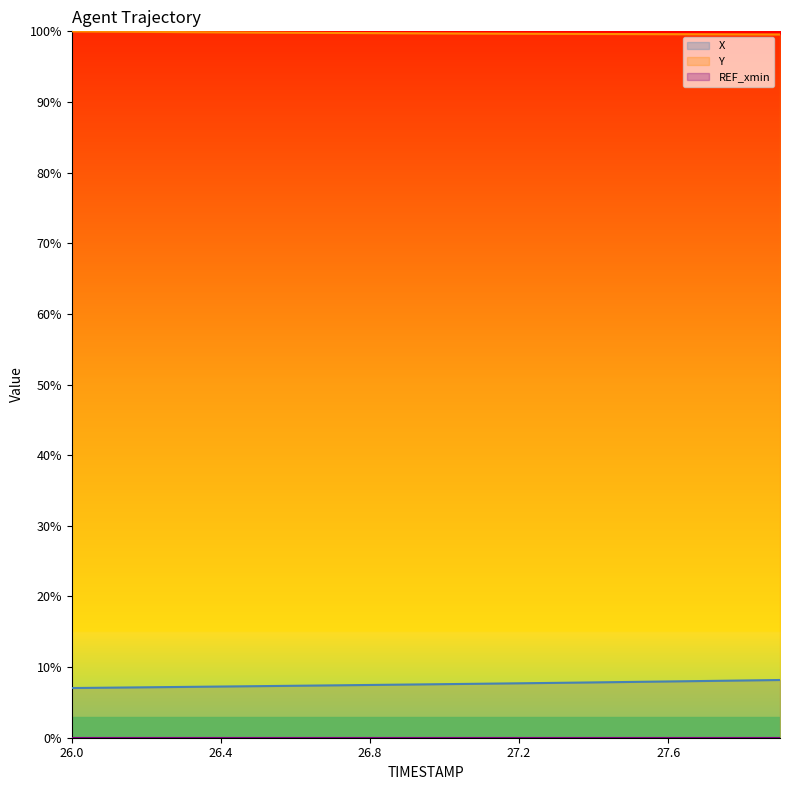

True or false: Y and X cross at least once.

False